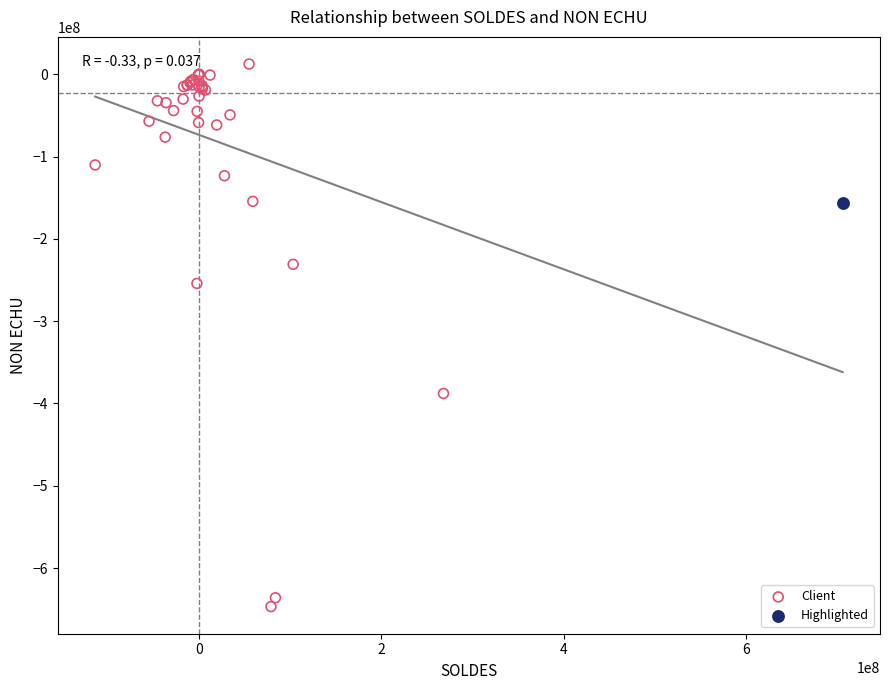

What are all the series names shown in the legend?

Client, Highlighted